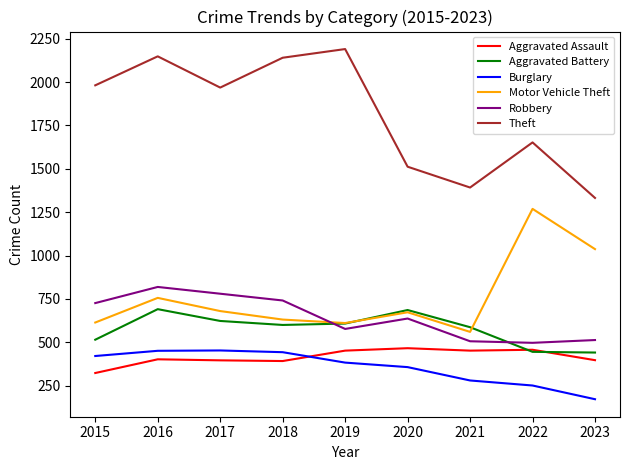

How many values in the Burglary series are below 383?

4